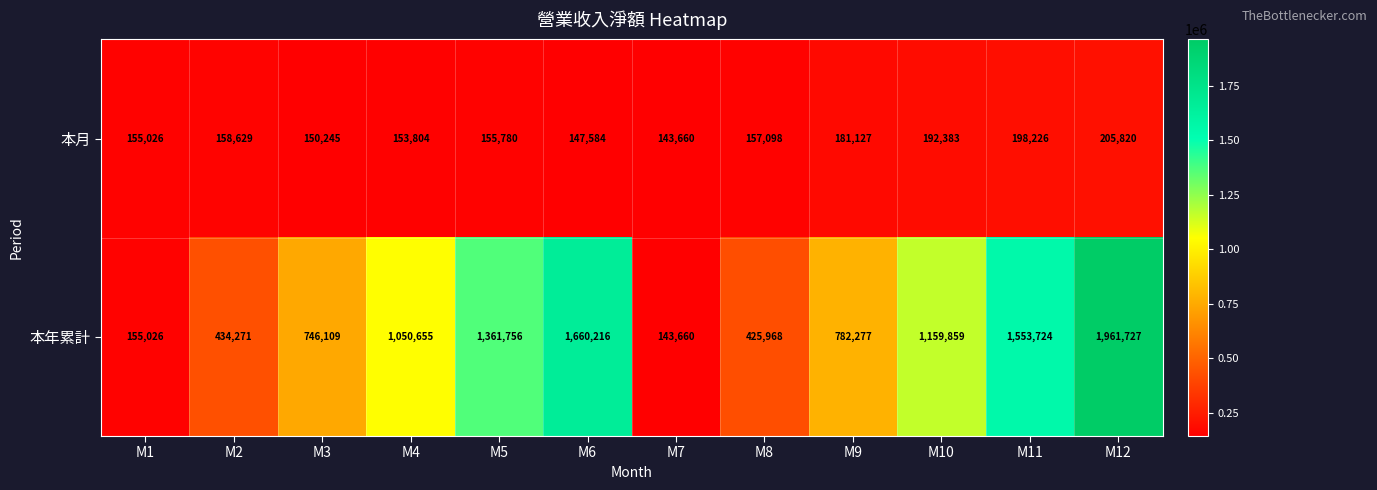

What is the sum of all 本月 values?

1999382